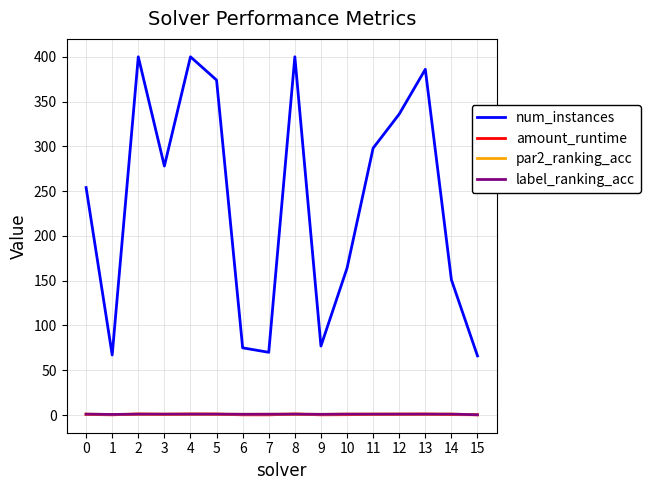

Between 1 and 5, which series saw the biggest shift?

num_instances